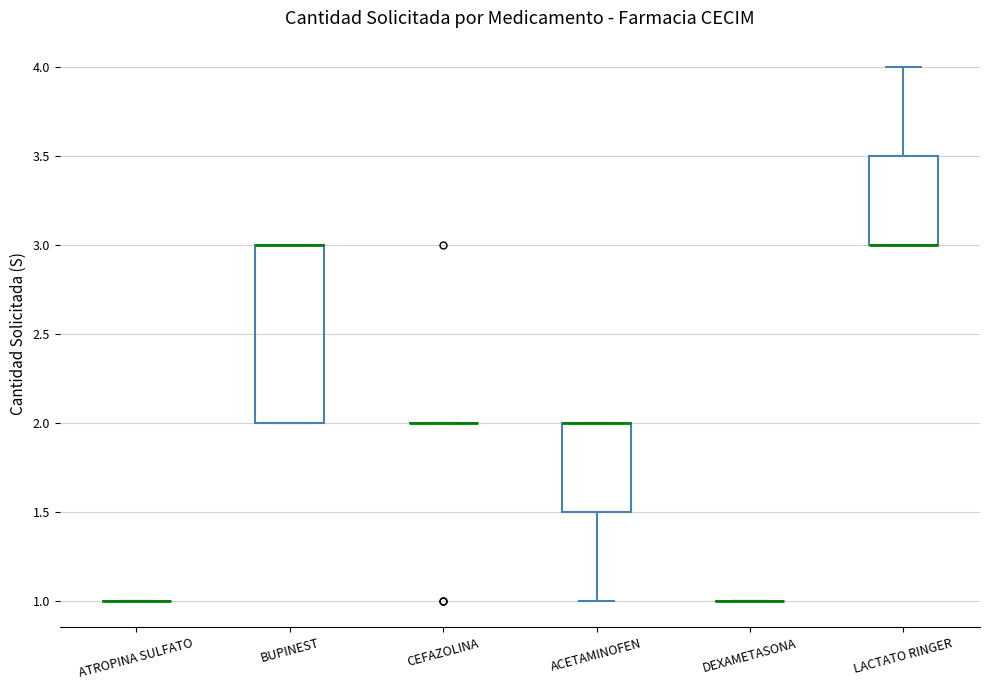

Reading left to right, transcribe this box plot: for each box, give where its median line is, the range the box spans, and where its two whiskers end, as read against the y-axis. The values are not printed on the chart, so give them approximately, as read against the axis.

ATROPINA SULFATO: box collapsed to a line at 1.0, whiskers 1.0 to 1.0
BUPINEST: median 3.0 (drawn on the box's upper edge), box 2.0 to 3.0, whiskers 2.0 to 3.0
CEFAZOLINA: box collapsed to a line at 2.0, whiskers 2.0 to 2.0
ACETAMINOFEN: median 2.0 (drawn on the box's upper edge), box 1.5 to 2.0, whiskers 1.0 to 2.0
DEXAMETASONA: box collapsed to a line at 1.0, whiskers 1.0 to 1.0
LACTATO RINGER: median 3.0 (drawn on the box's lower edge), box 3.0 to 3.5, whiskers 3.0 to 4.0